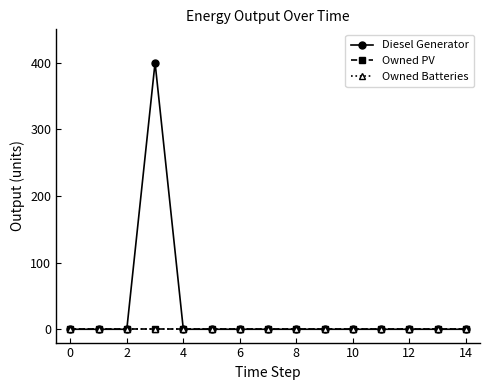

Does the chart have visible grid lines?

No